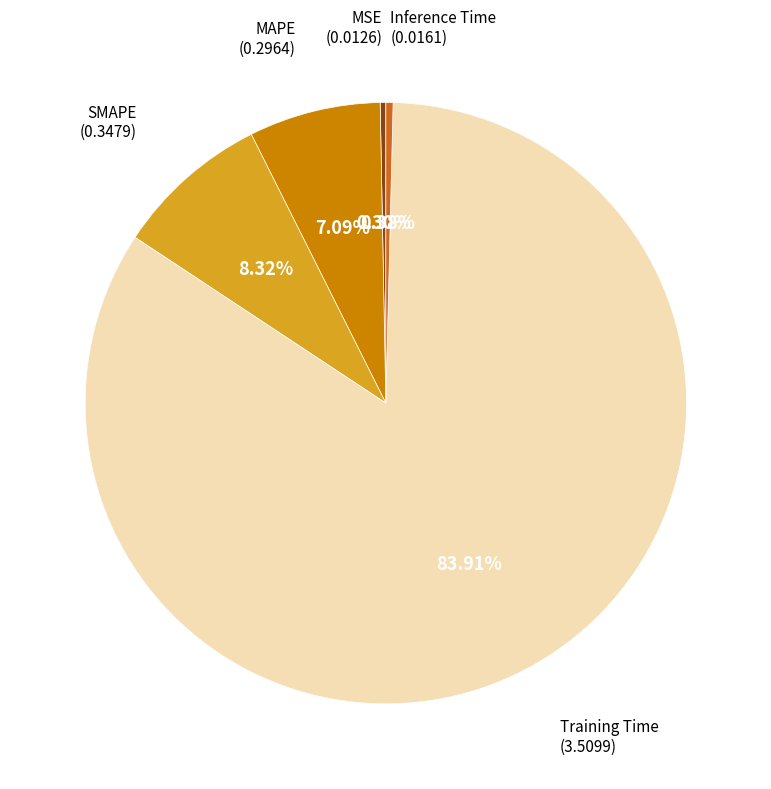

What percentage do Inference Time and Training Time together represent?

84.3%